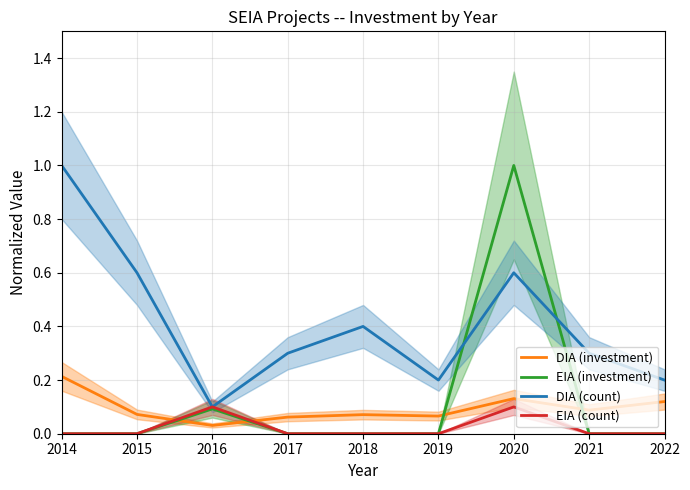

List the labels in order of EIA (count) value, smallest first.

2014, 2015, 2017, 2018, 2019, 2021, 2022, 2016, 2020